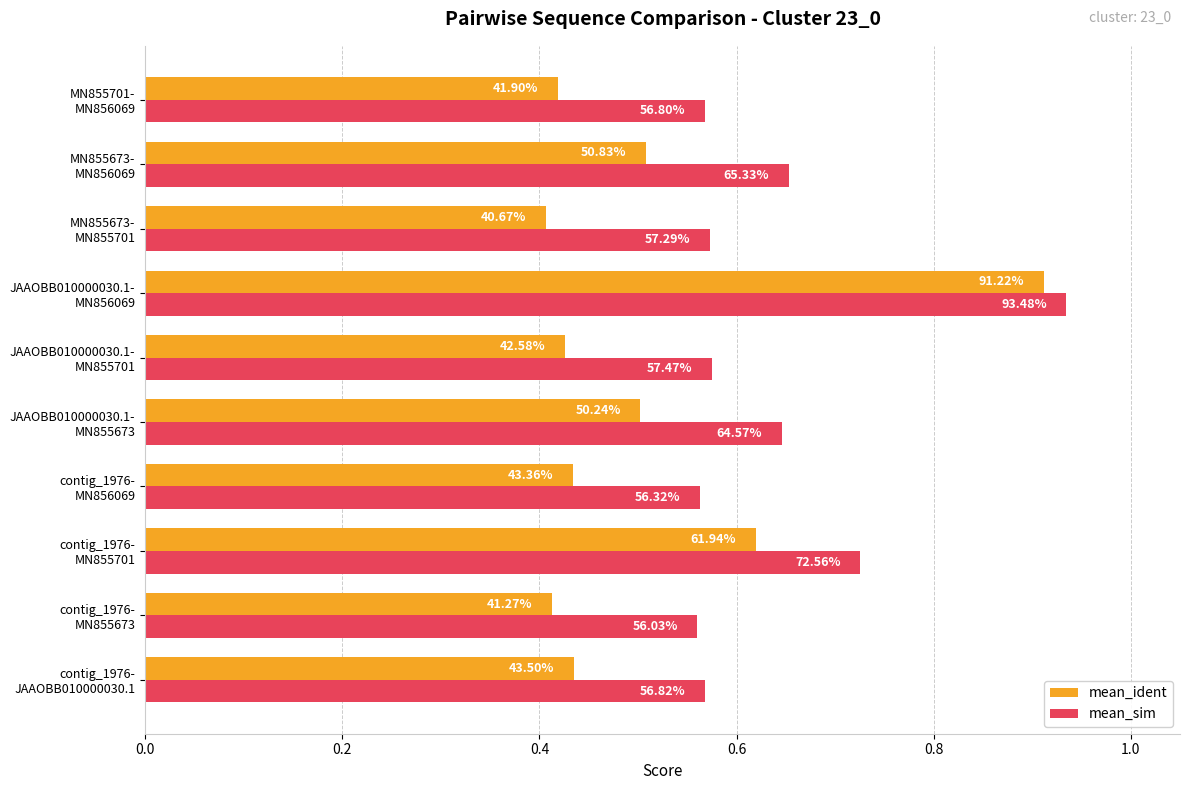

What is the difference between the maximum and second lowest values in the mean_ident series?

0.5